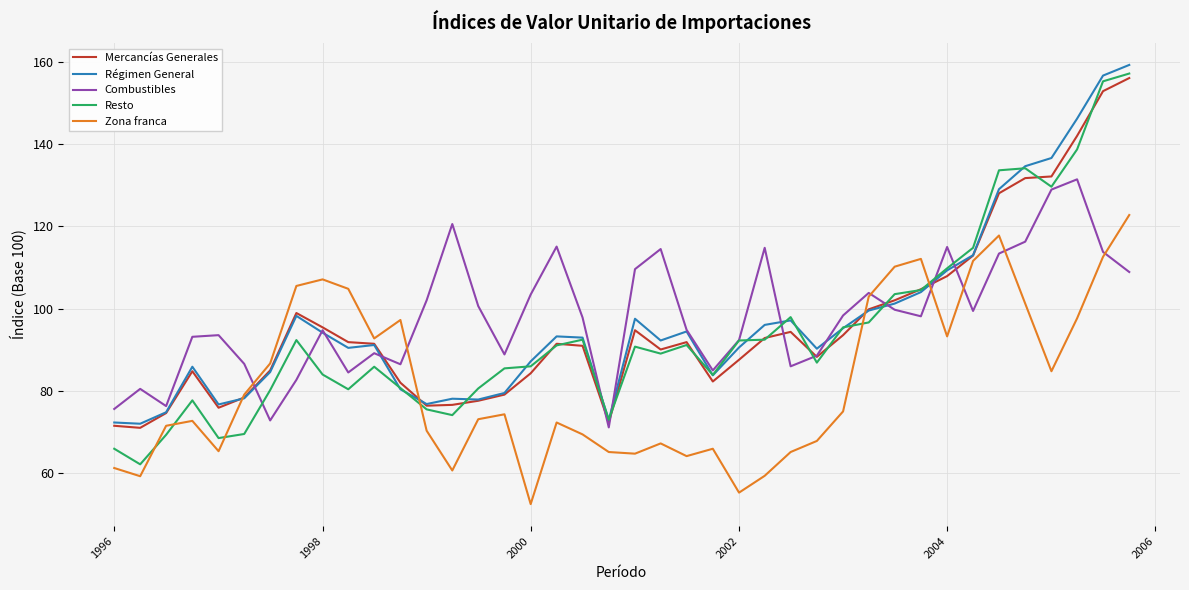

Is this an area chart (filled region under the line)?

No